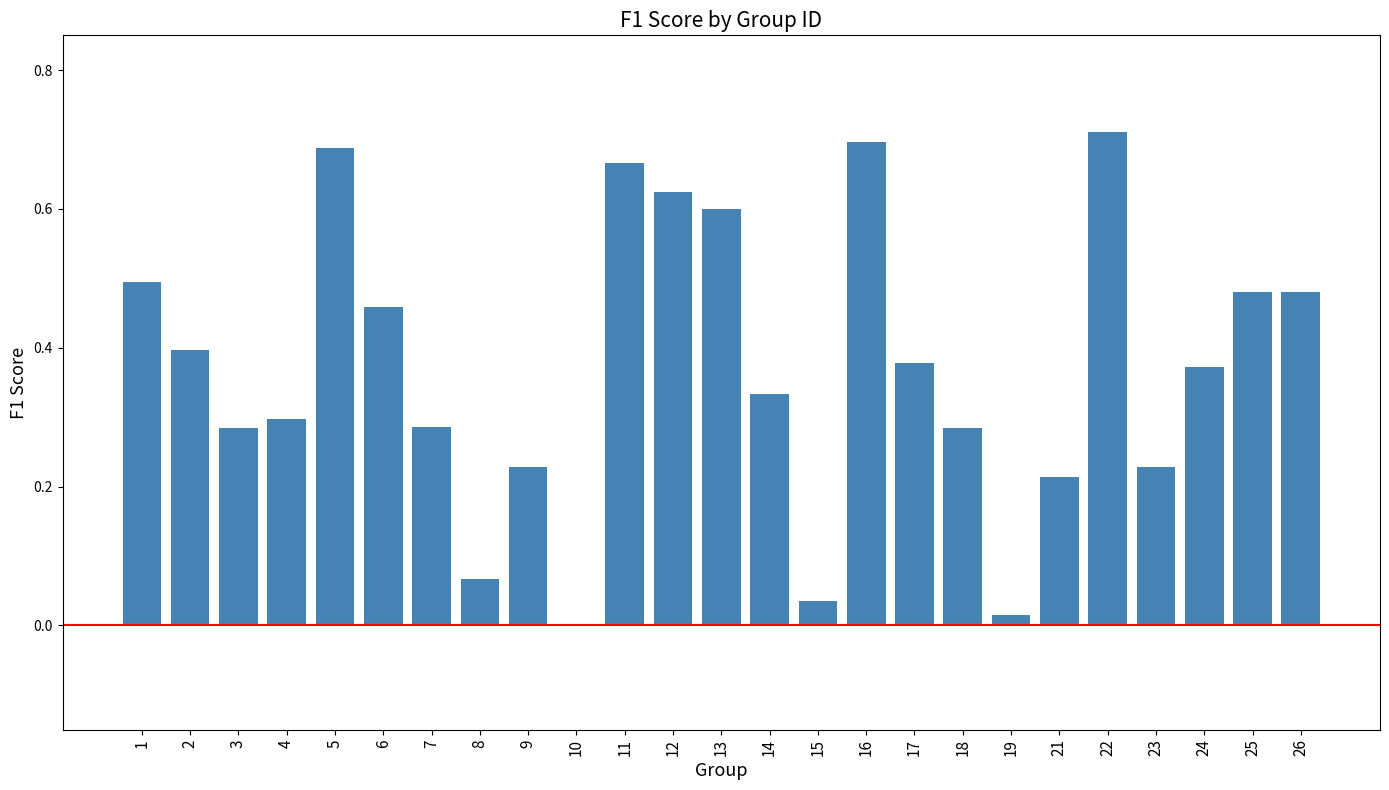

True or false: the data shows 0.6 at 13.

True